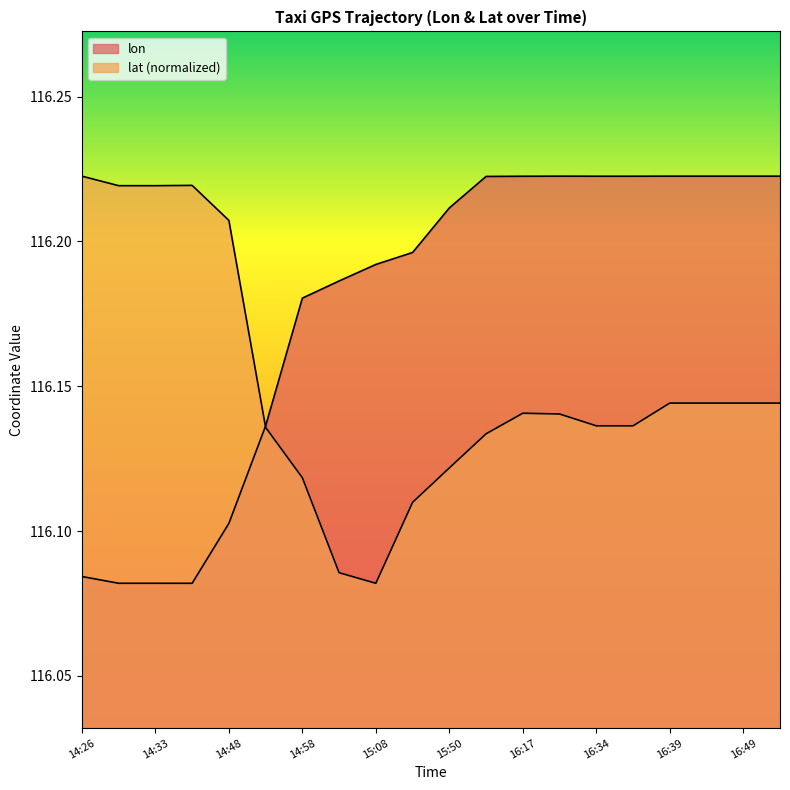

How many times do lon and lat cross each other?

1